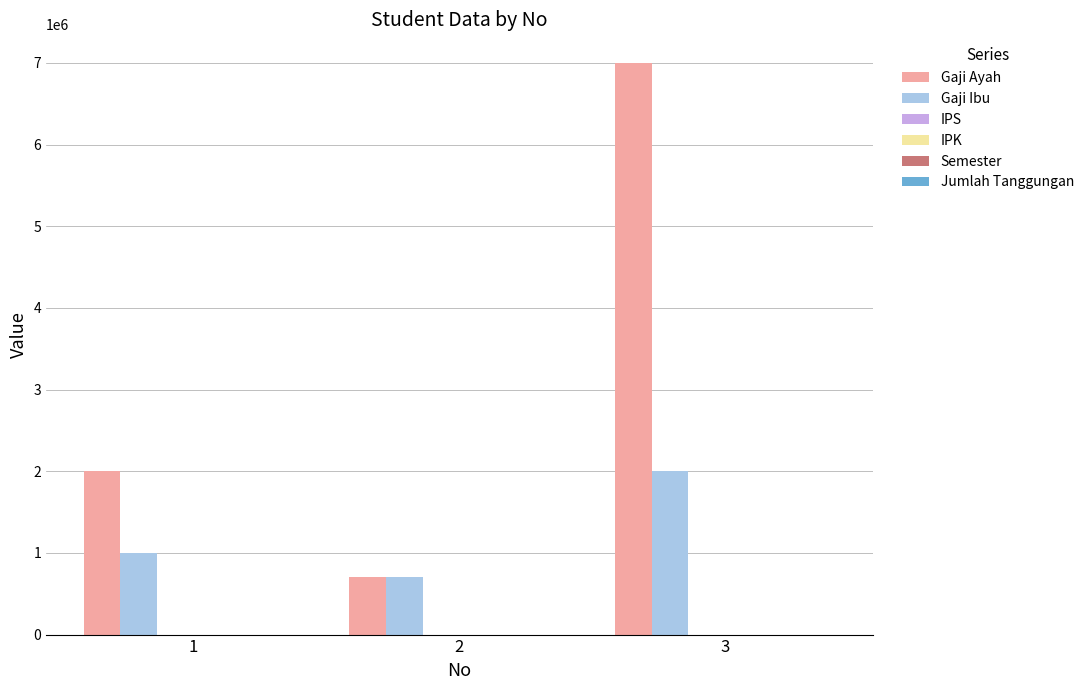

Which series changed the most between 2 and 3?

Gaji Ayah